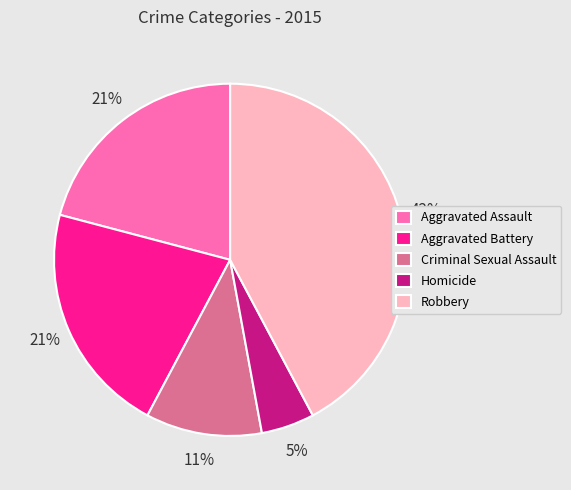

How many slices are in this pie chart?

5